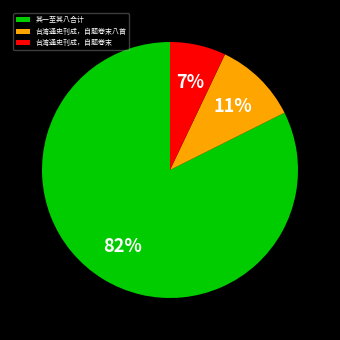

What percentage is the 台湾通史刊成，自题卷末八首 slice, to the nearest percent?

11%